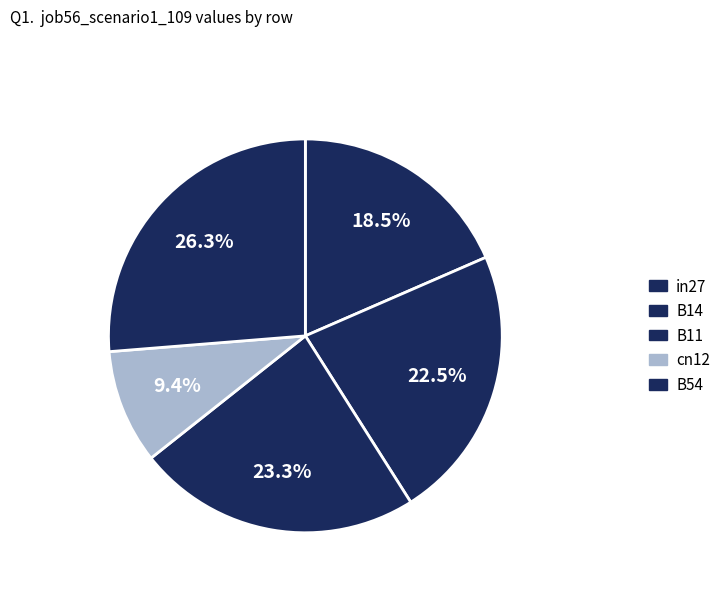

Which slice is the largest?

B54